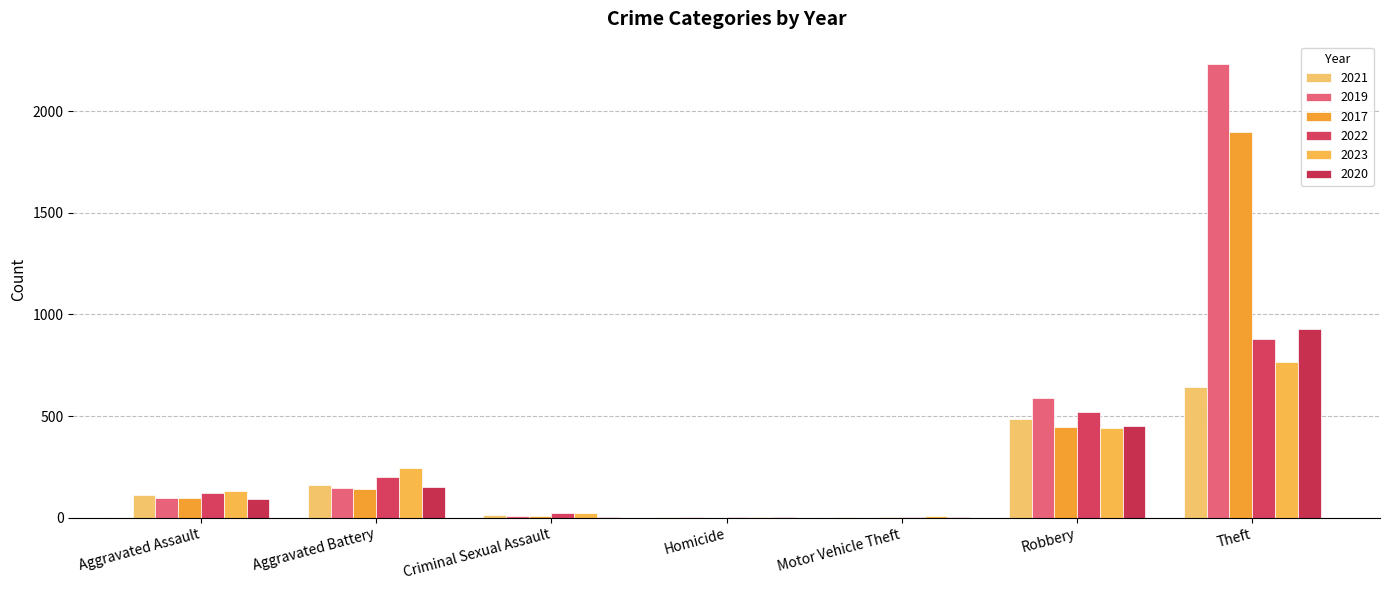

Where does the 2019 series first go above 98?

Aggravated Battery